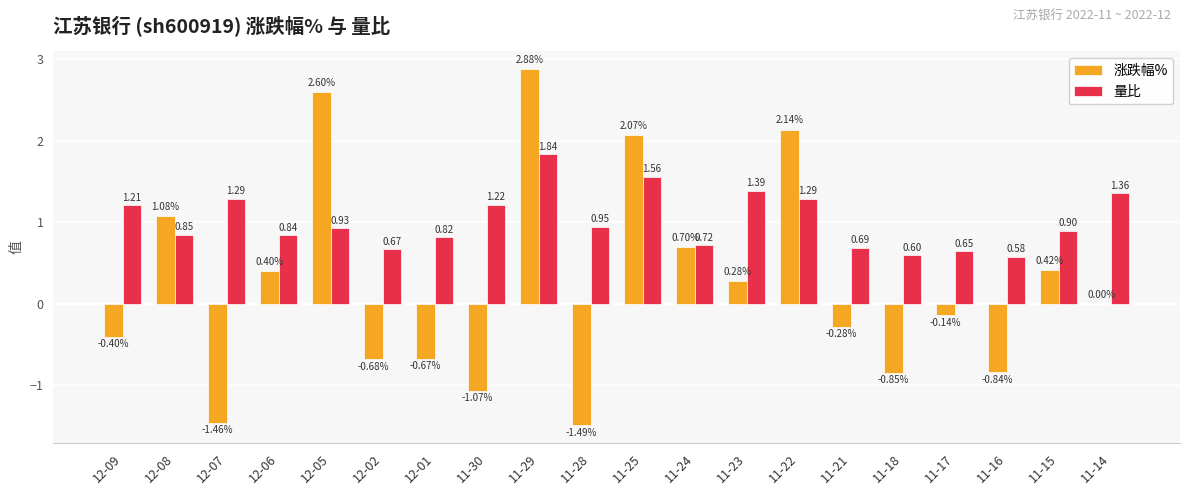

Between 12-07 and 11-24, which series saw the biggest shift?

涨跌幅%